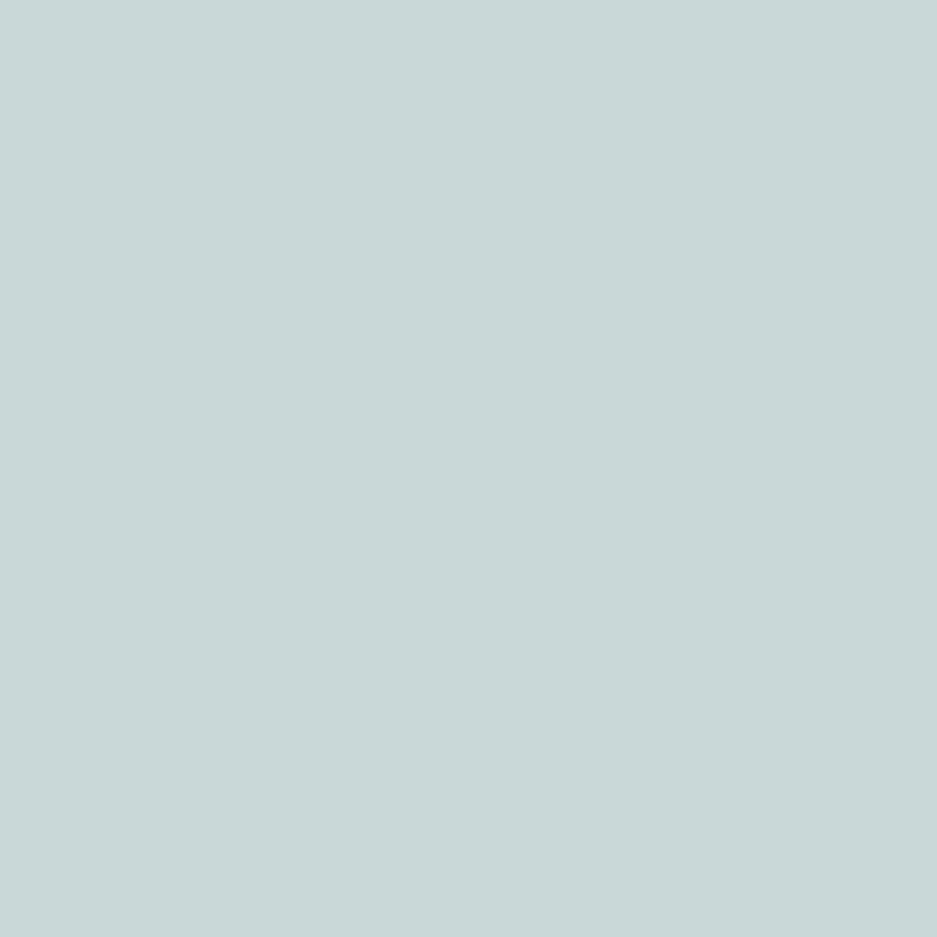

Which label corresponds to the smallest value in the chart?

Label 1